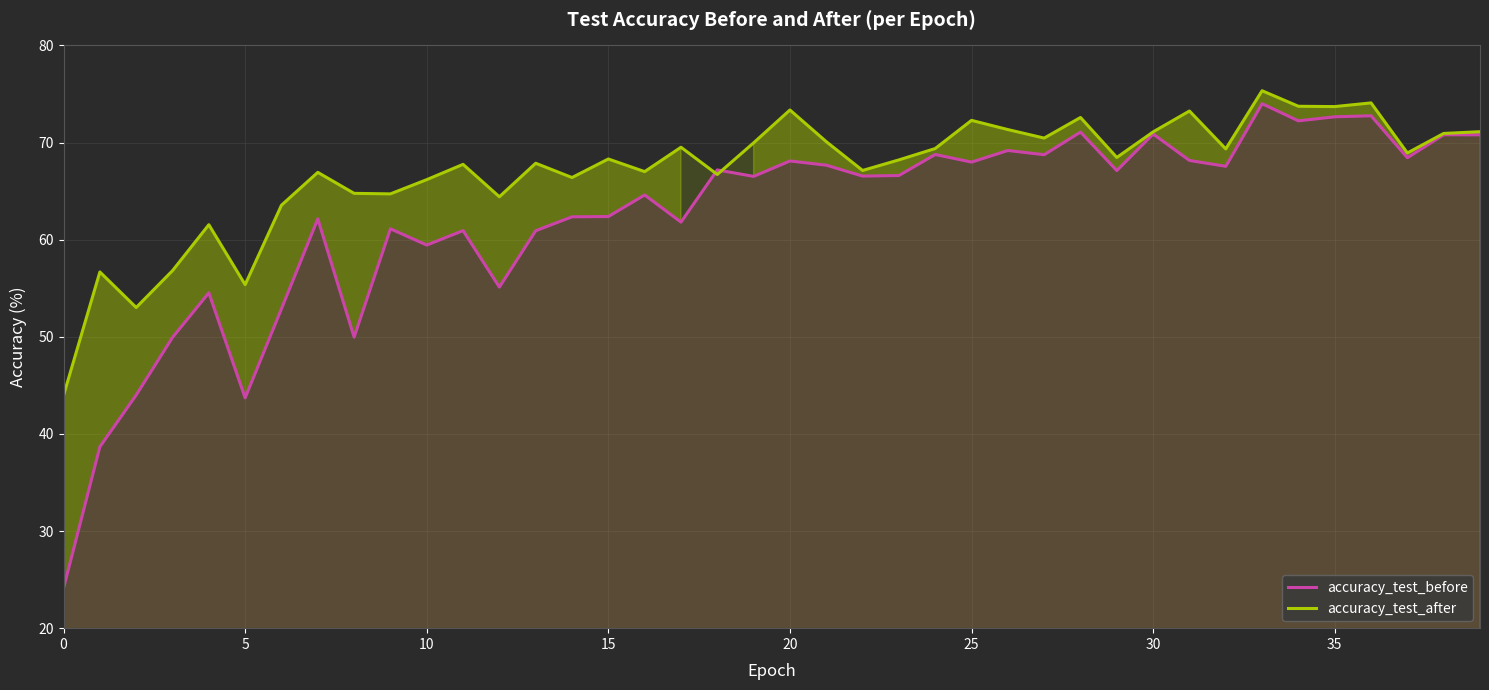

Rank the series at 25 from highest to lowest value.

accuracy_test_after, accuracy_test_before